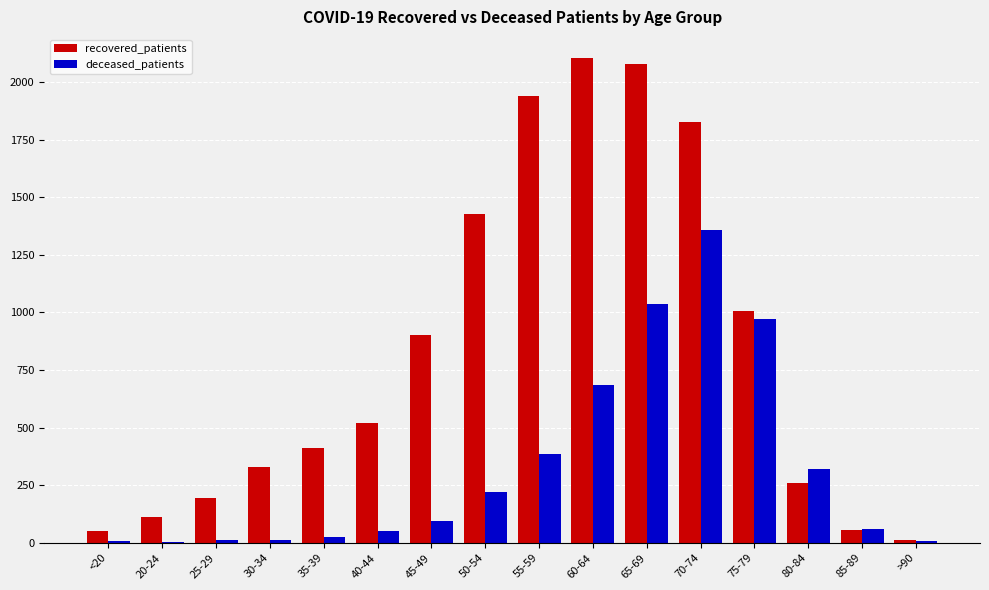

What is the sum of all recovered_patients values?

13234